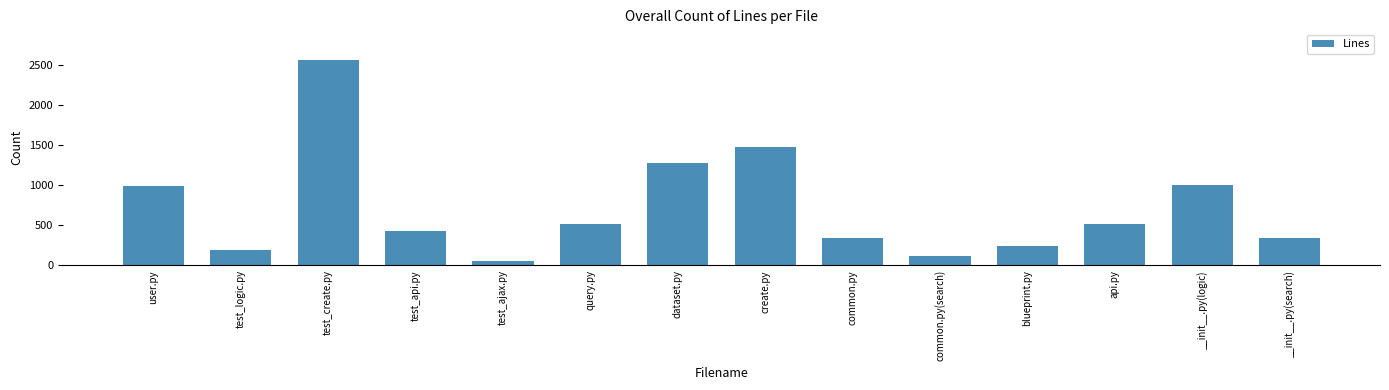

The chart shows a value of 719 at query.py. True or false?

False